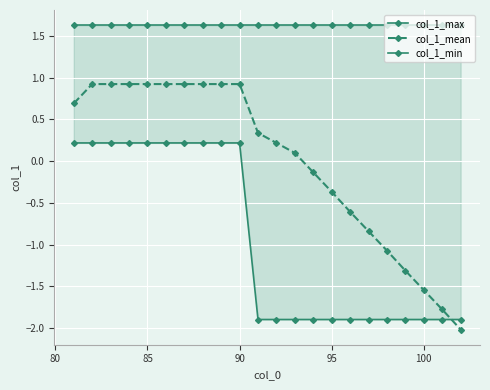

After their last crossing, which series has the higher values: col_1_mean or col_1_min?

col_1_min